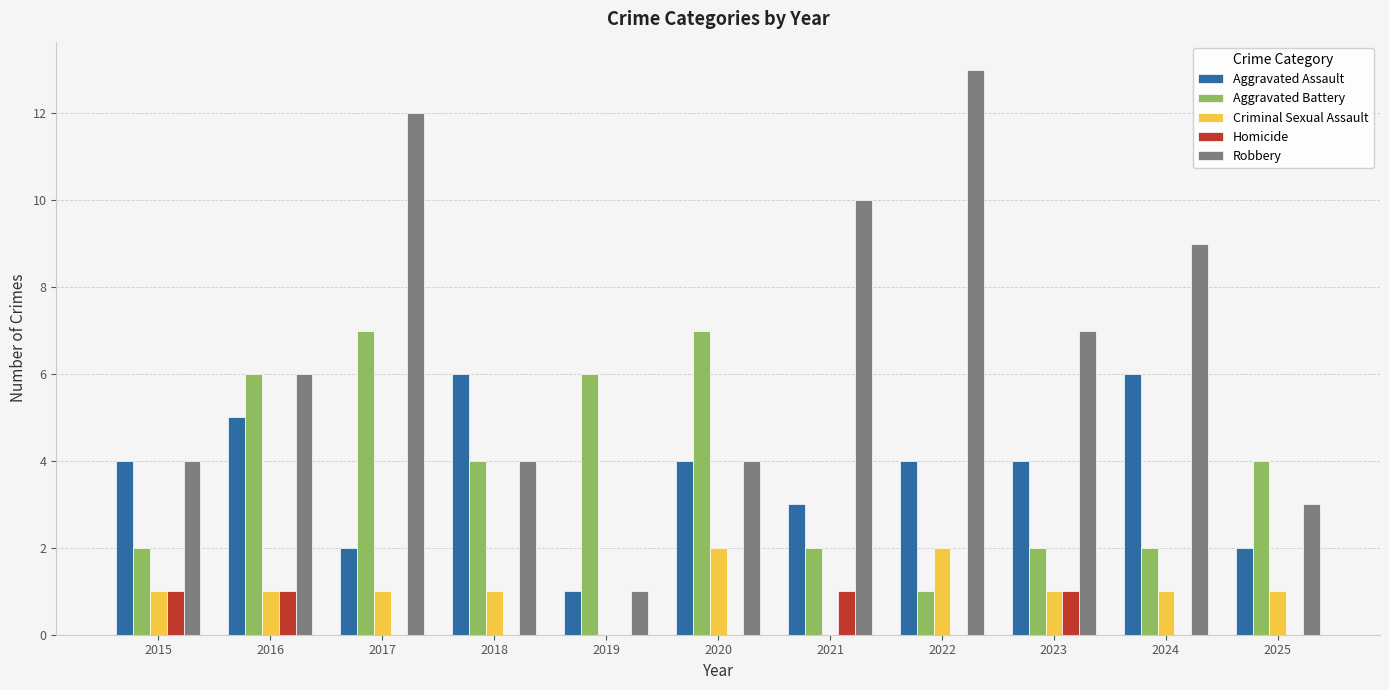

Reading right to left, list all the values displayed in this chart.

Aggravated Assault: 2025=2	2024=6	2023=4	2022=4	2021=3	2020=4	2019=1	2018=6	2017=2	2016=5	2015=4
Aggravated Battery: 2025=4	2024=2	2023=2	2022=1	2021=2	2020=7	2019=6	2018=4	2017=7	2016=6	2015=2
Criminal Sexual Assault: 2025=1	2024=1	2023=1	2022=2	2021=0	2020=2	2019=0	2018=1	2017=1	2016=1	2015=1
Homicide: 2025=0	2024=0	2023=1	2022=0	2021=1	2020=0	2019=0	2018=0	2017=0	2016=1	2015=1
Robbery: 2025=3	2024=9	2023=7	2022=13	2021=10	2020=4	2019=1	2018=4	2017=12	2016=6	2015=4